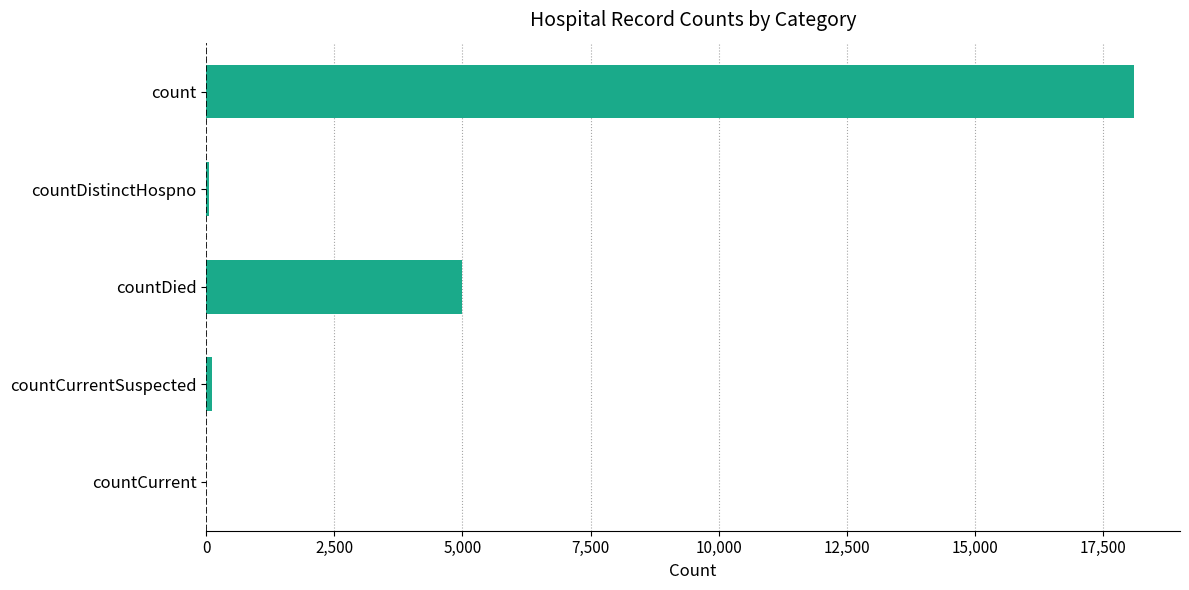

What is the sum of all values?

23253